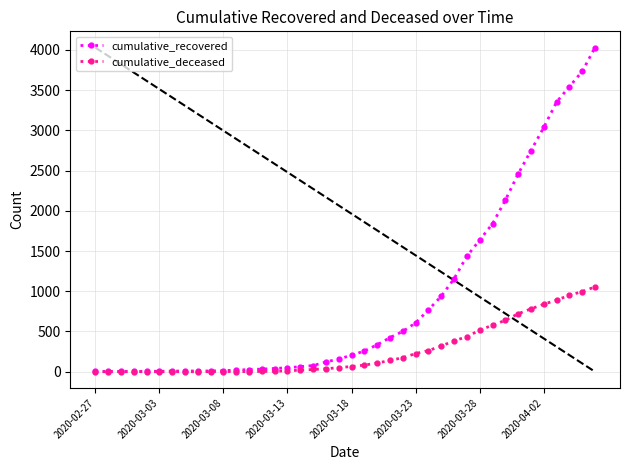

Count the number of categories in the chart.

40